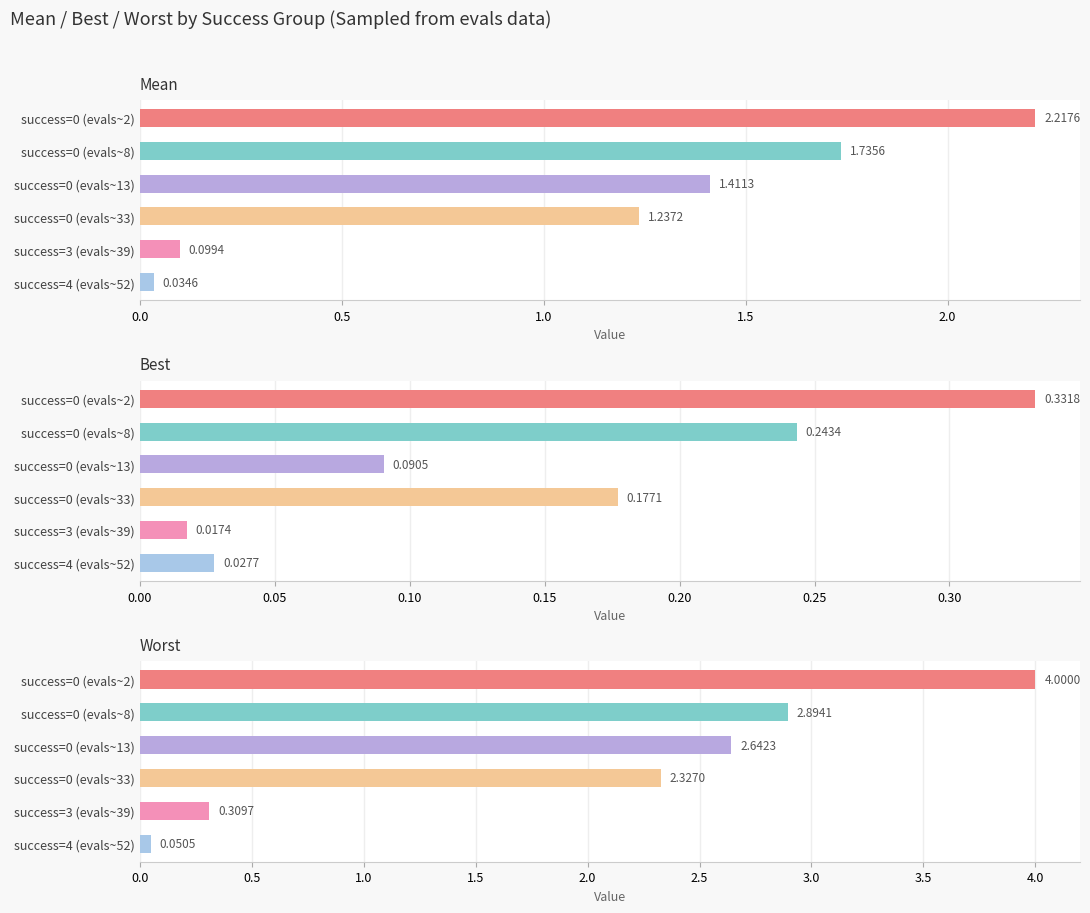

Count the number of data series in this chart.

3